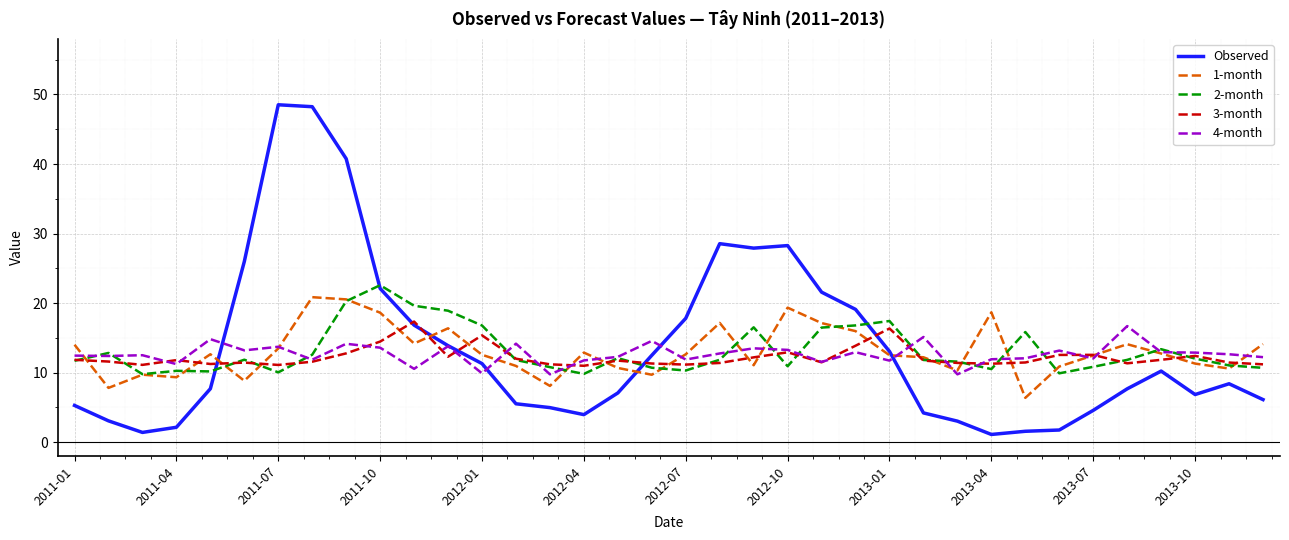

What is the maximum value for 1-month?

20.8